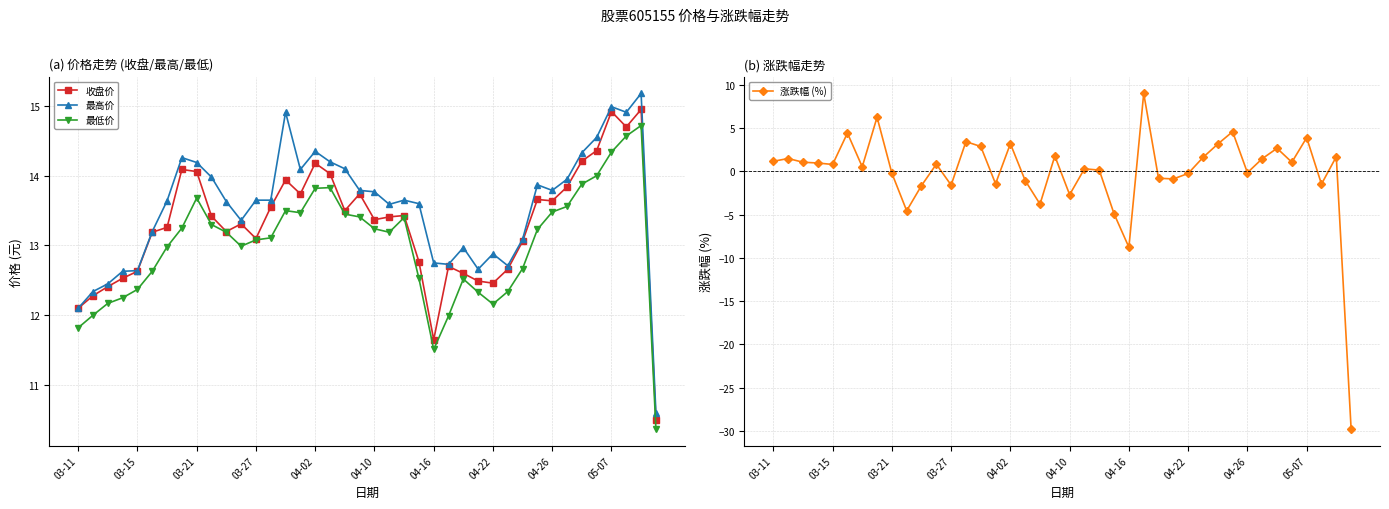

True or false: 最高价 and 最低价 cross at least once.

False